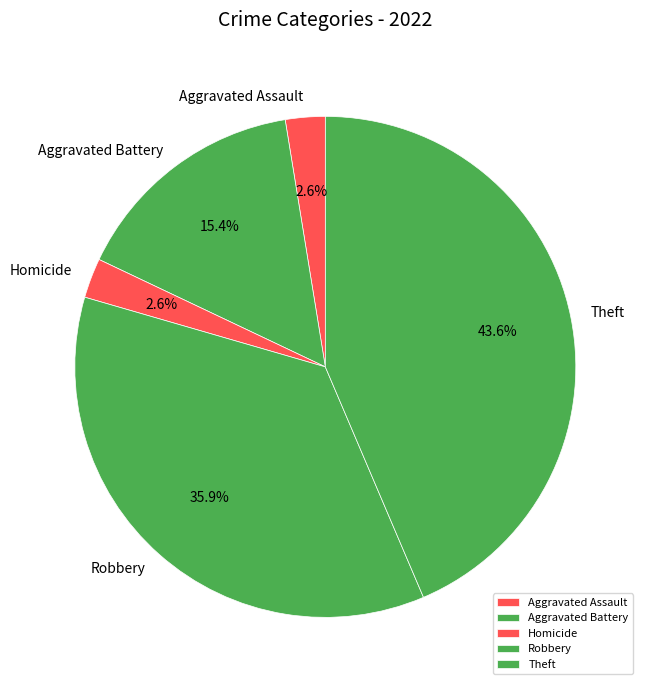

What portion of the pie excludes Aggravated Battery?

84.6%